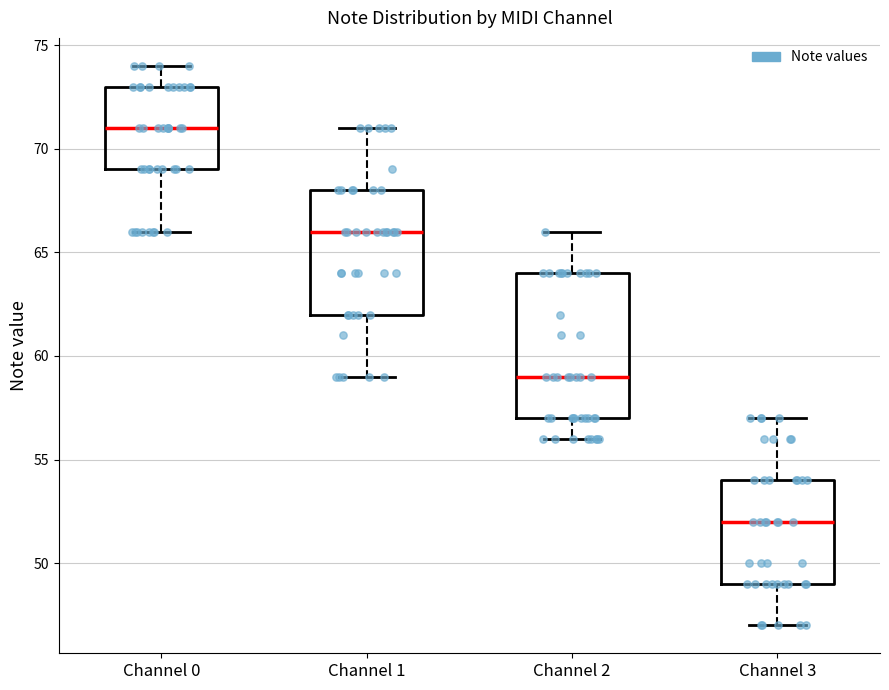

Which box is the tallest, from its lower edge to its upper edge?

Channel 2